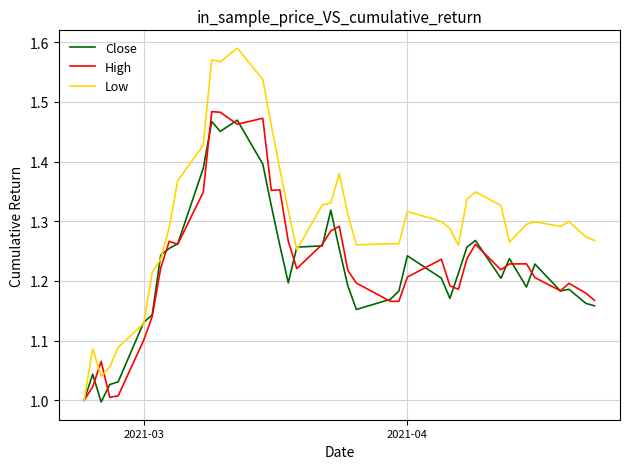

Which series has the largest range (max minus min)?

Low